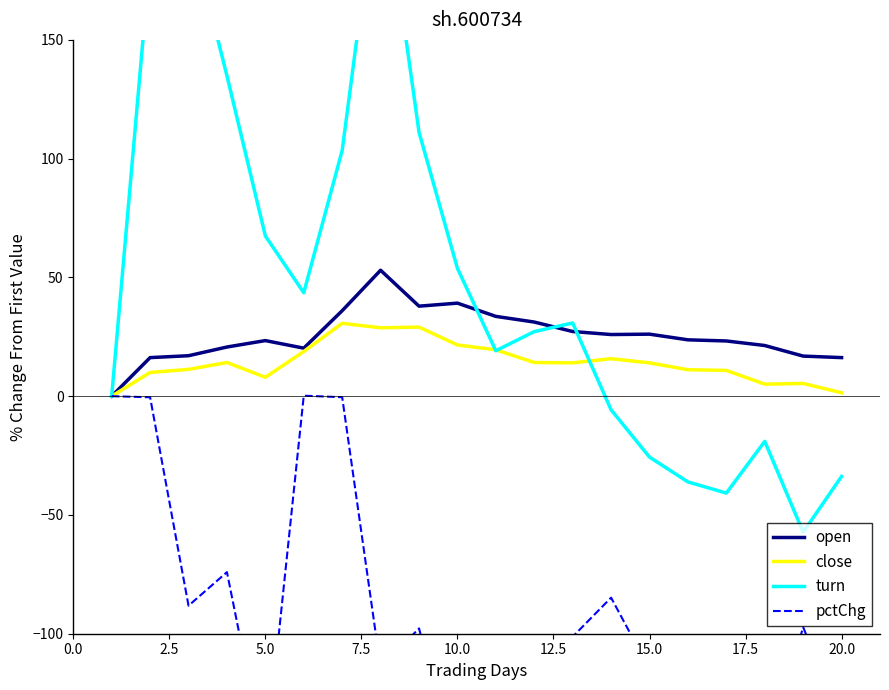

What is the maximum value for open?

53.0